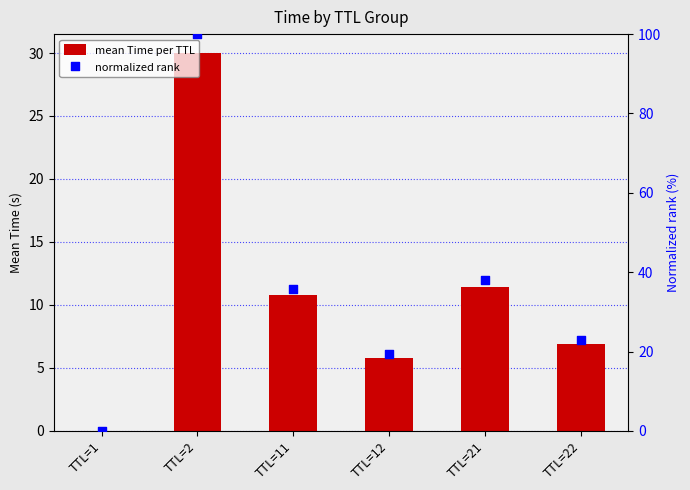

At which category is the sum across all series the highest?

TTL=2